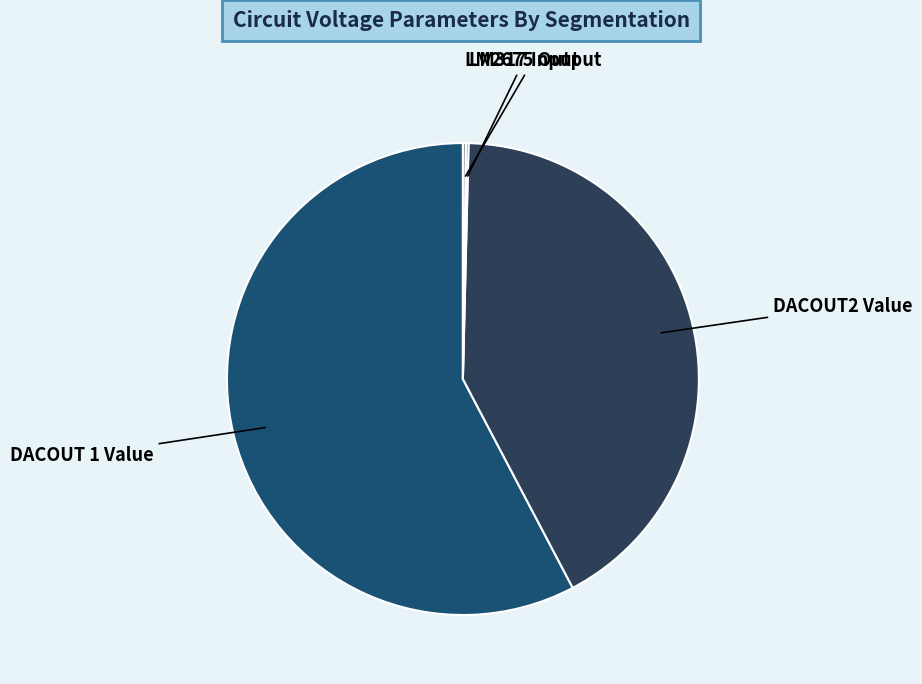

Is there a majority slice in this chart?

Yes